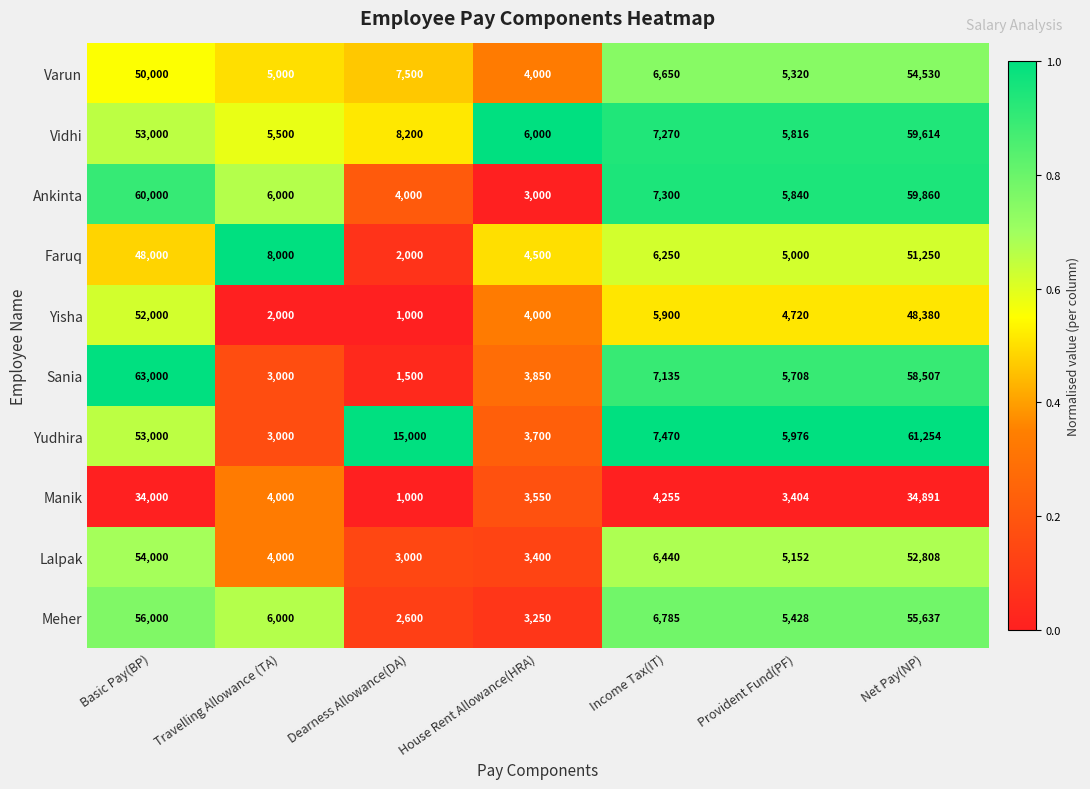

At which category does the chart reach its peak across all series?

Basic Pay(BP)